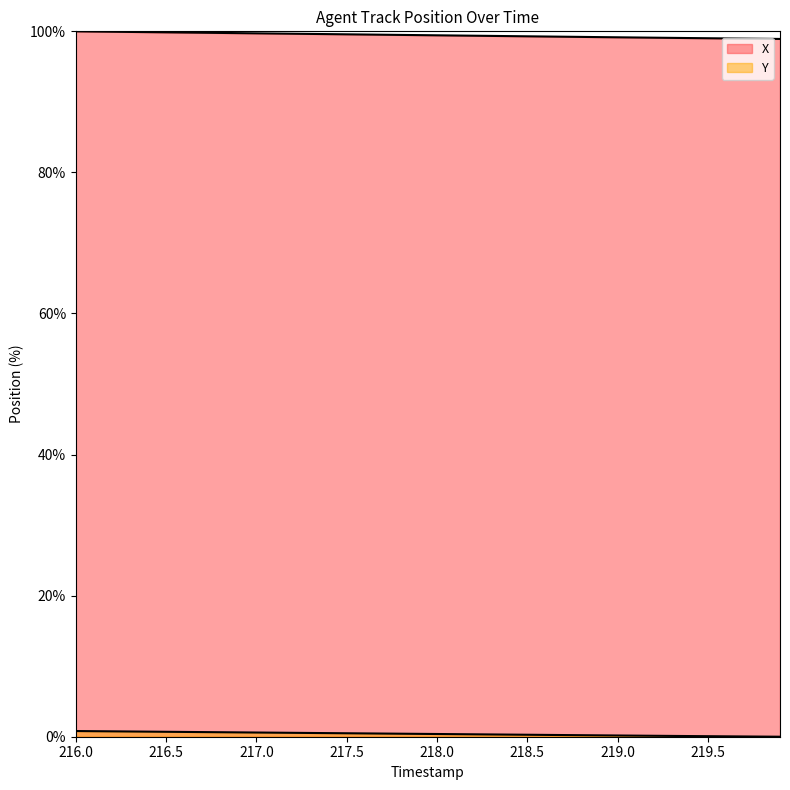

True or false: Y has more than 1 points higher than both neighbors.

False